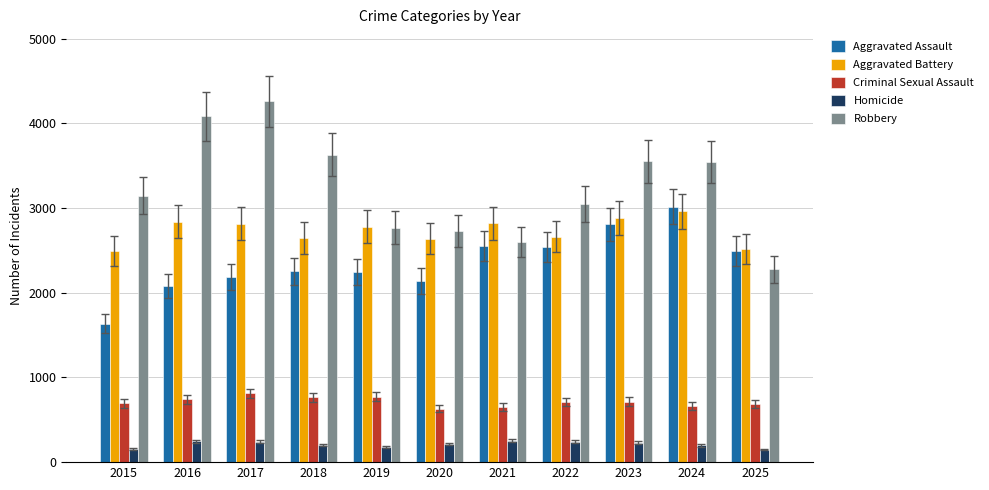

What is the difference between the highest and lowest values at 2025?

2364